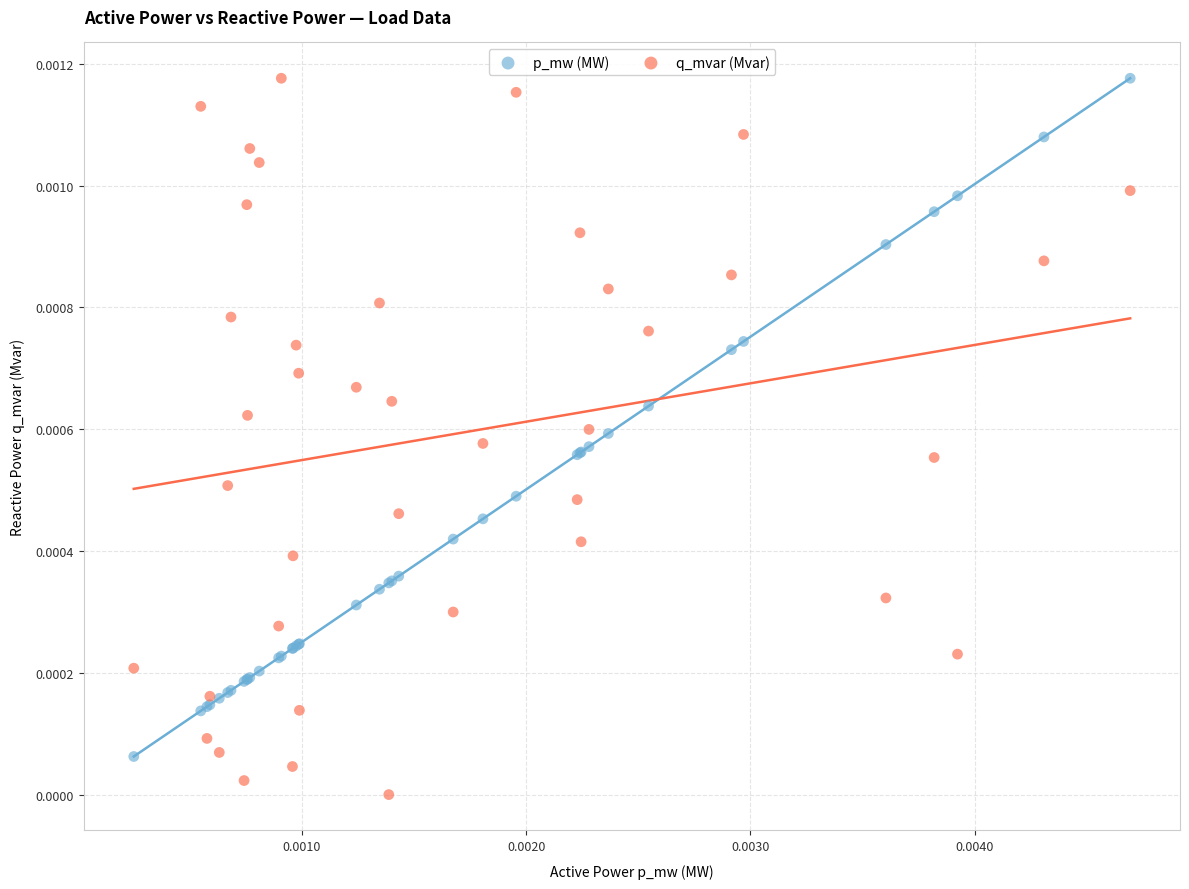

What are all the series names shown in the legend?

p_mw (MW), q_mvar (Mvar)